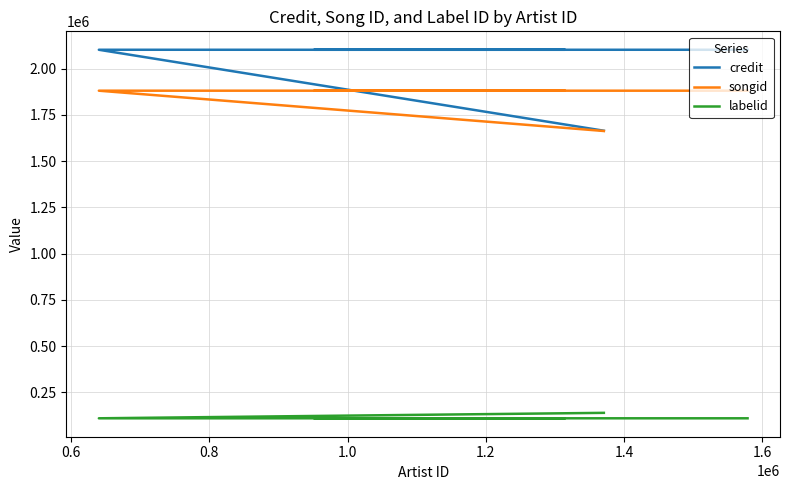

Reading left to right, extract all data points from this chart.

credit: 1664503	2102257	2102257	2102257	2102257
songid: 1663036	1880952	1880952	1880952	1880952
labelid: 139198	109748	109748	109748	109748